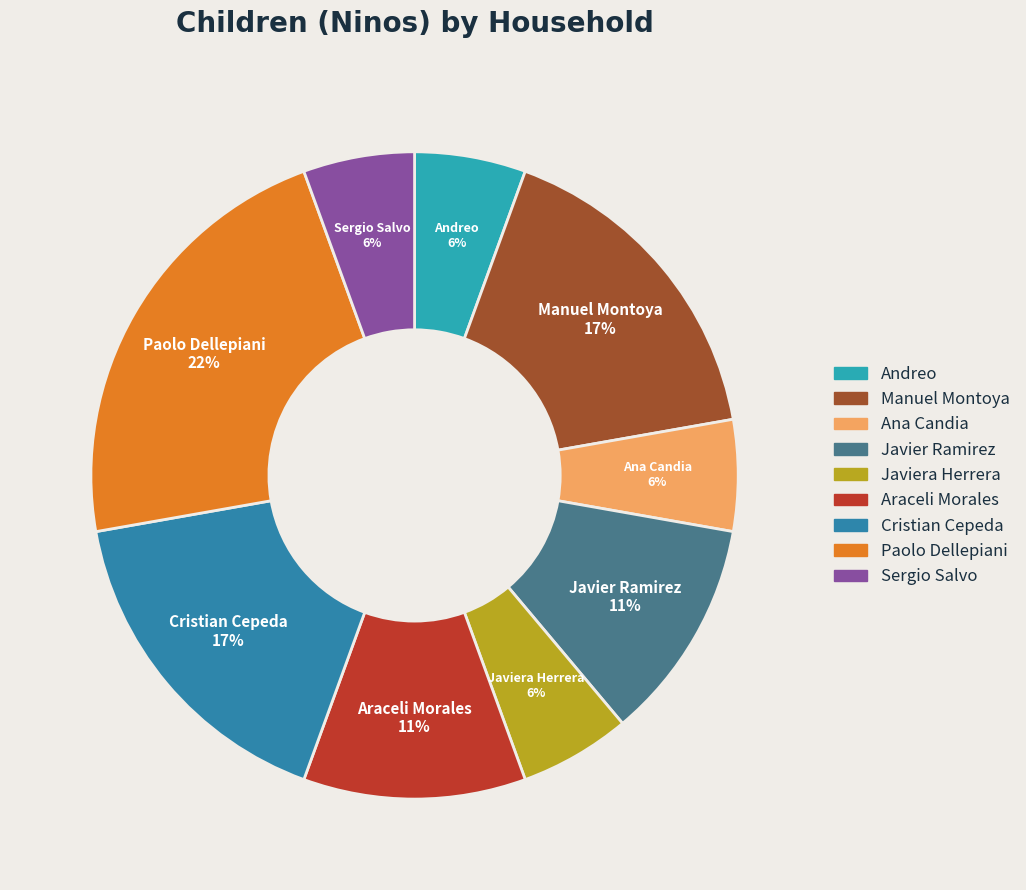

Does any single category account for the majority?

No